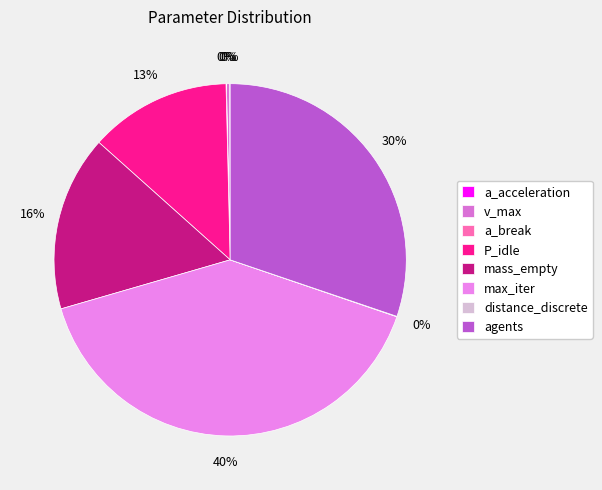

Does any single category account for the majority?

No